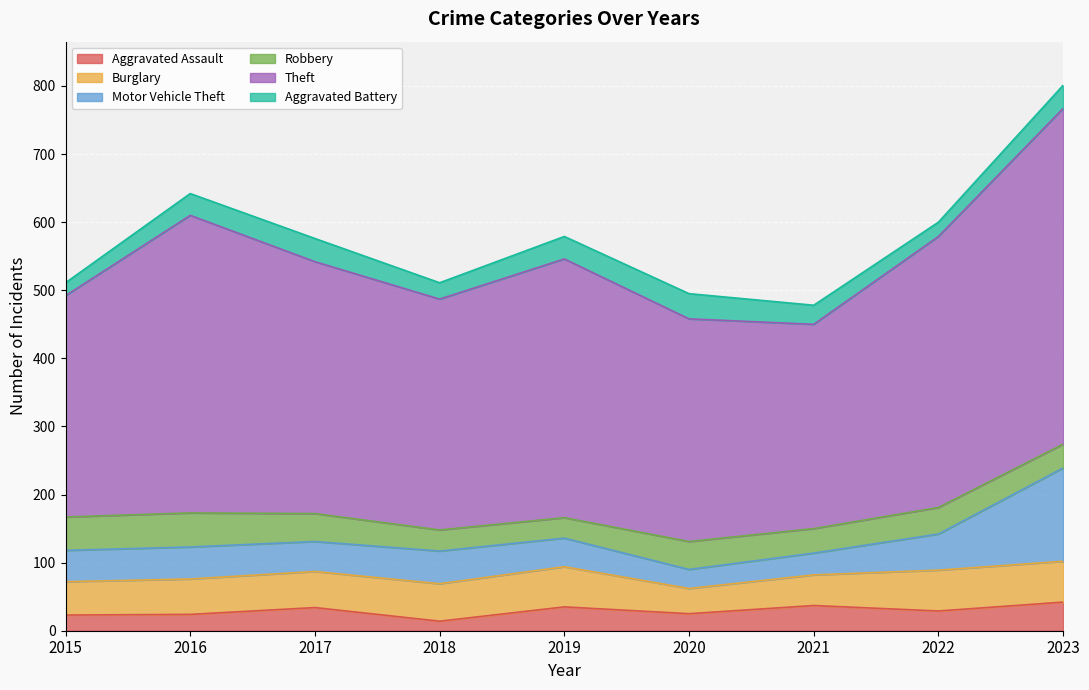

Is it true that Aggravated Assault equals 14 at 2018?

True